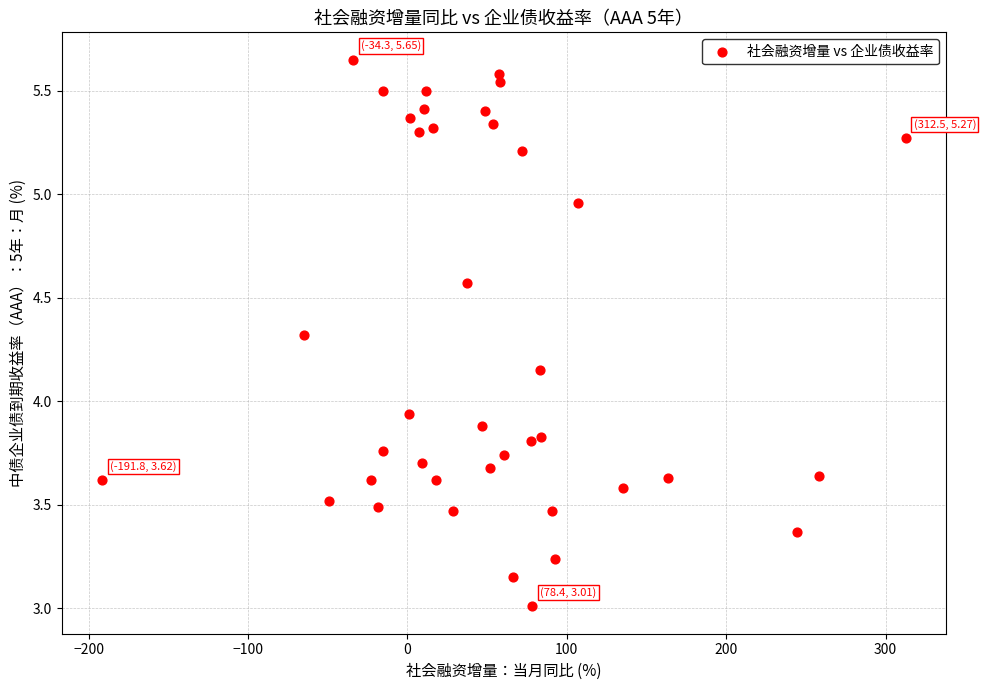

What is the range of Y values (max minus min)?

2.6